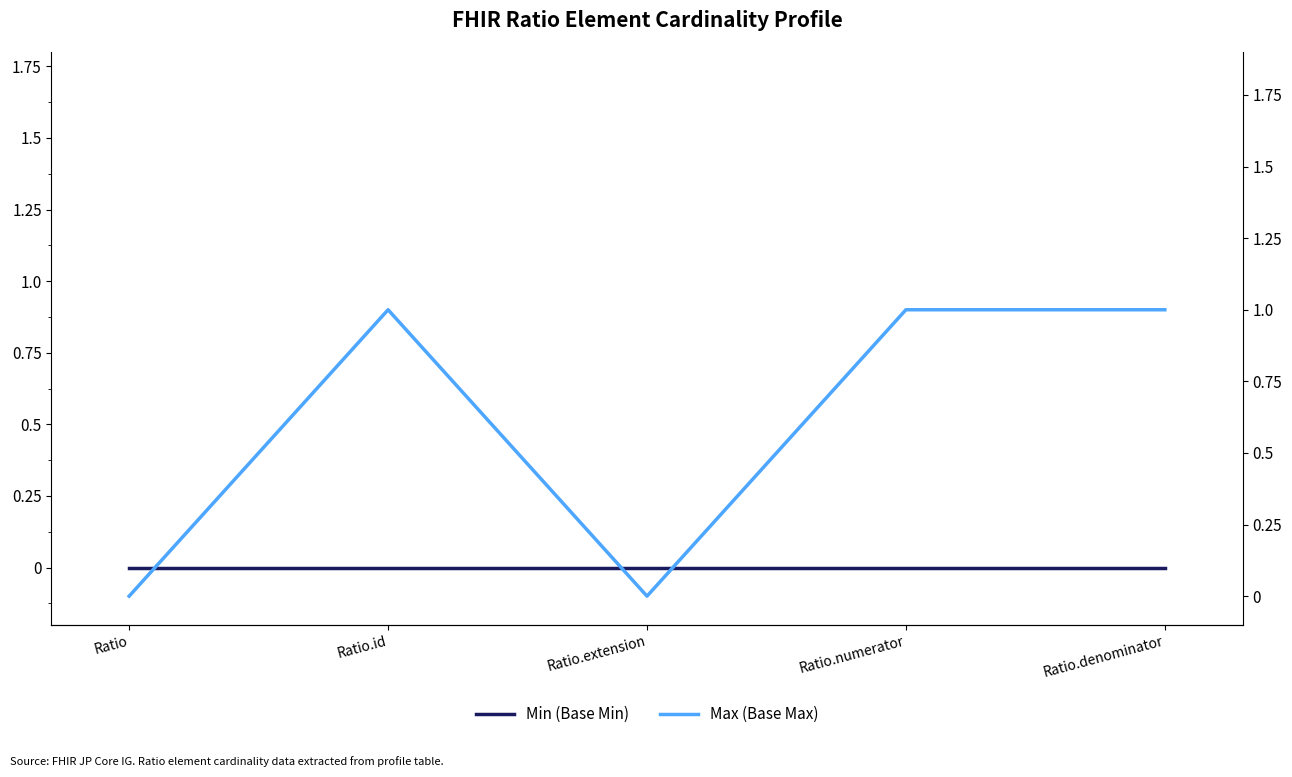

True or false: Min (Base Min) and Max (Base Max) cross at least once.

False